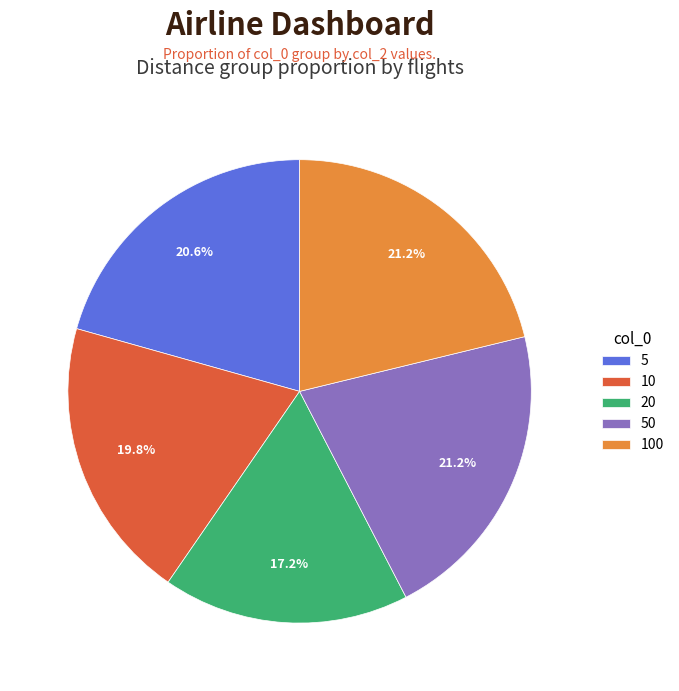

The 20 slice represents 6% of the pie. True or false?

False